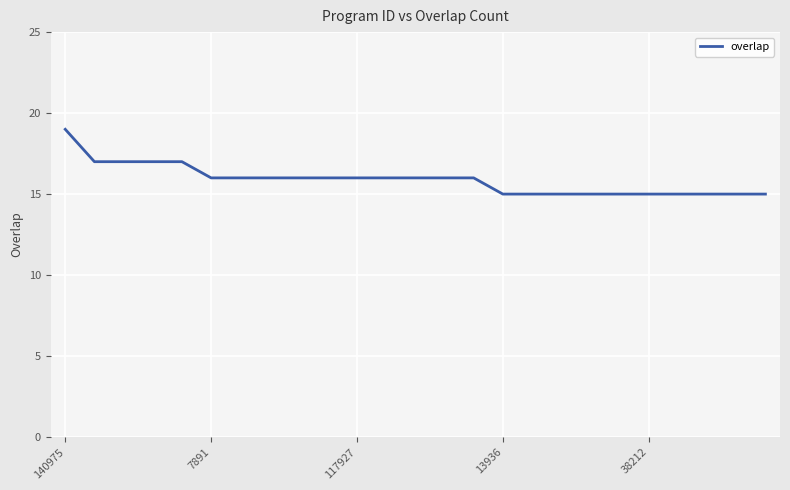

How many values are below 16?

10